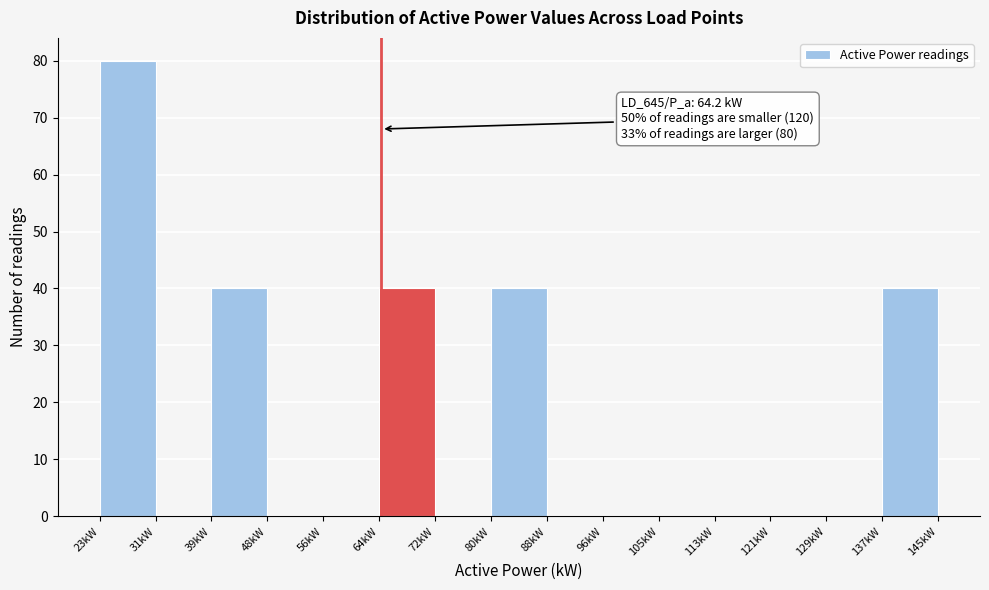

Which range on the x-axis has the tallest bar?

23 to 31